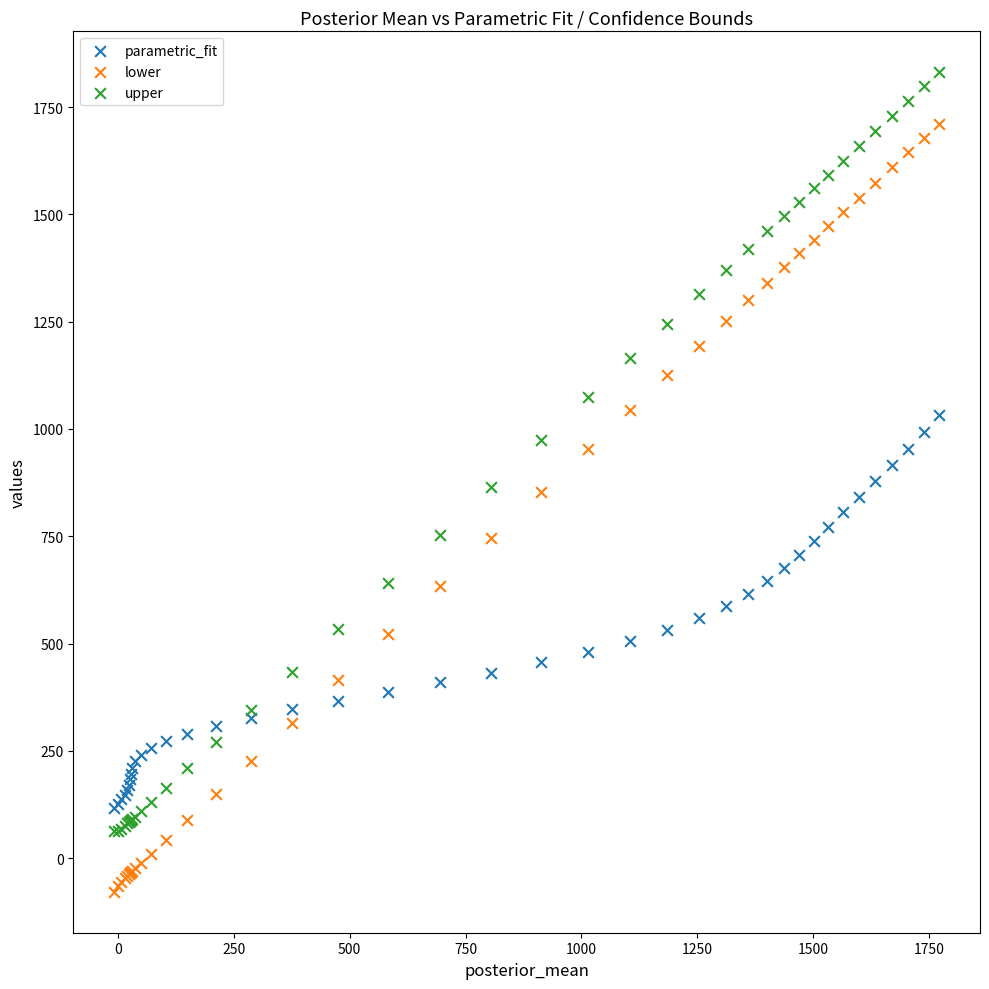

Which series reaches the minimum Y coordinate?

lower